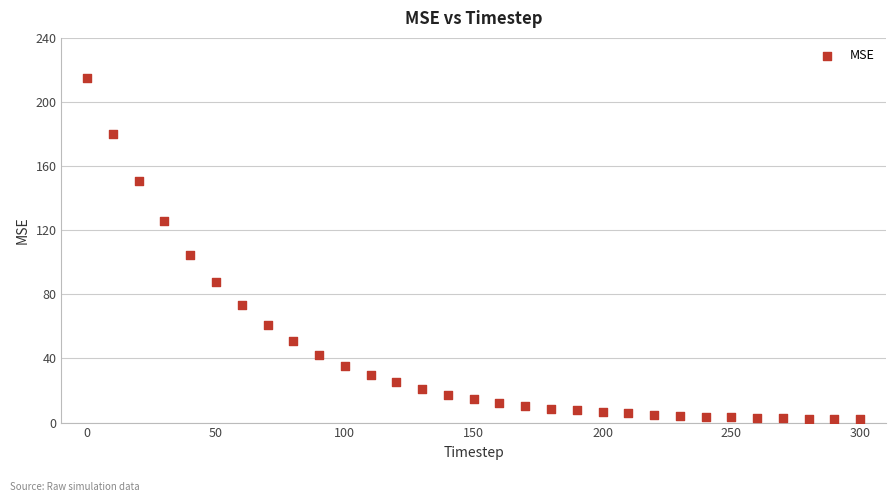

What is the range of Y values (max minus min)?

213.3